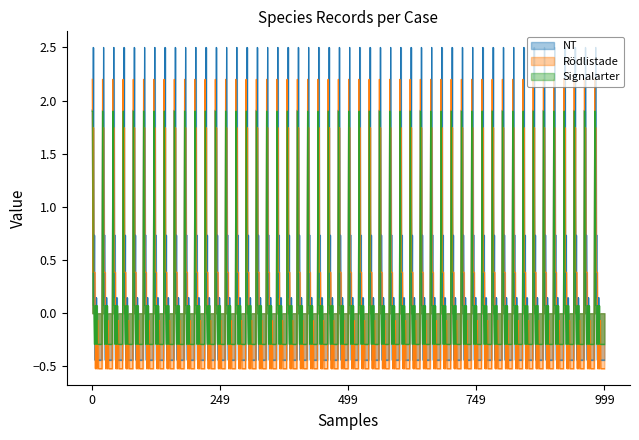

True or false: Signalarter and Rödlistade cross at least once.

True